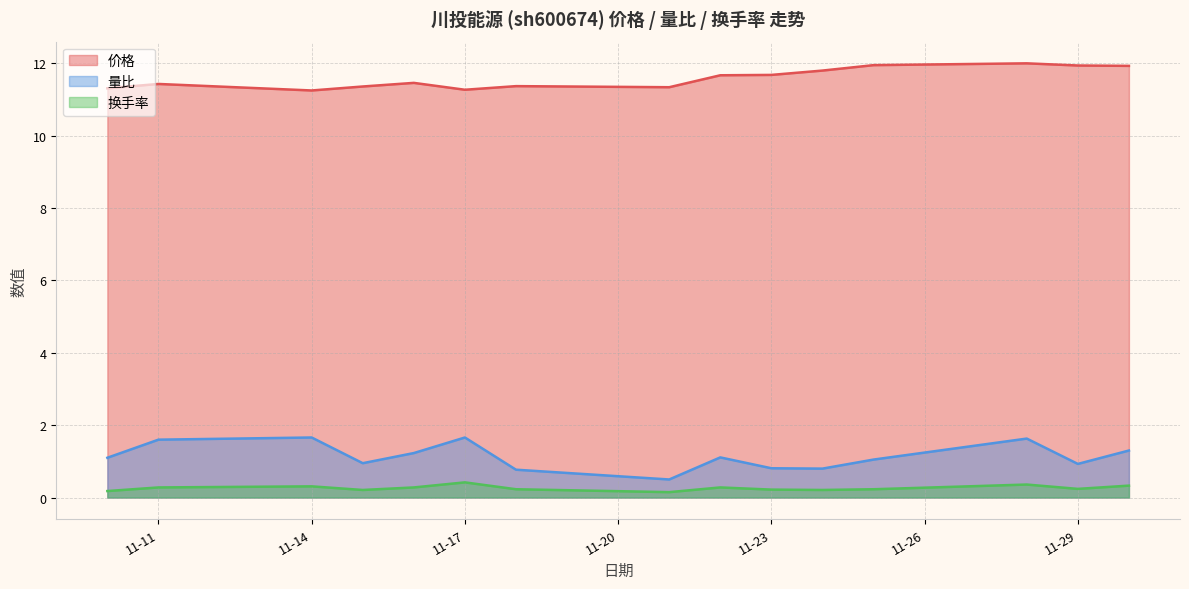

True or false: 量比 and 价格 cross at least once.

False